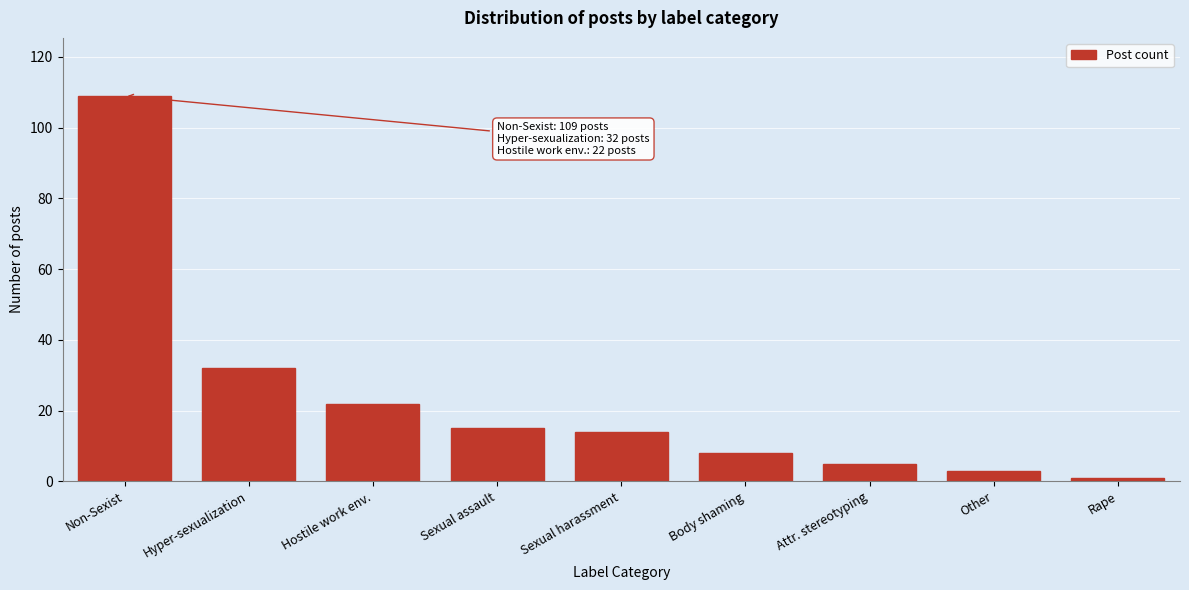

Reading left to right, transcribe all the data shown in this chart.

Non-Sexist=109	Hyper-sexualization=32	Hostile work env.=22	Sexual assault=15	Sexual harassment=14	Body shaming=8	Attr. stereotyping=5	Other=3	Rape=1